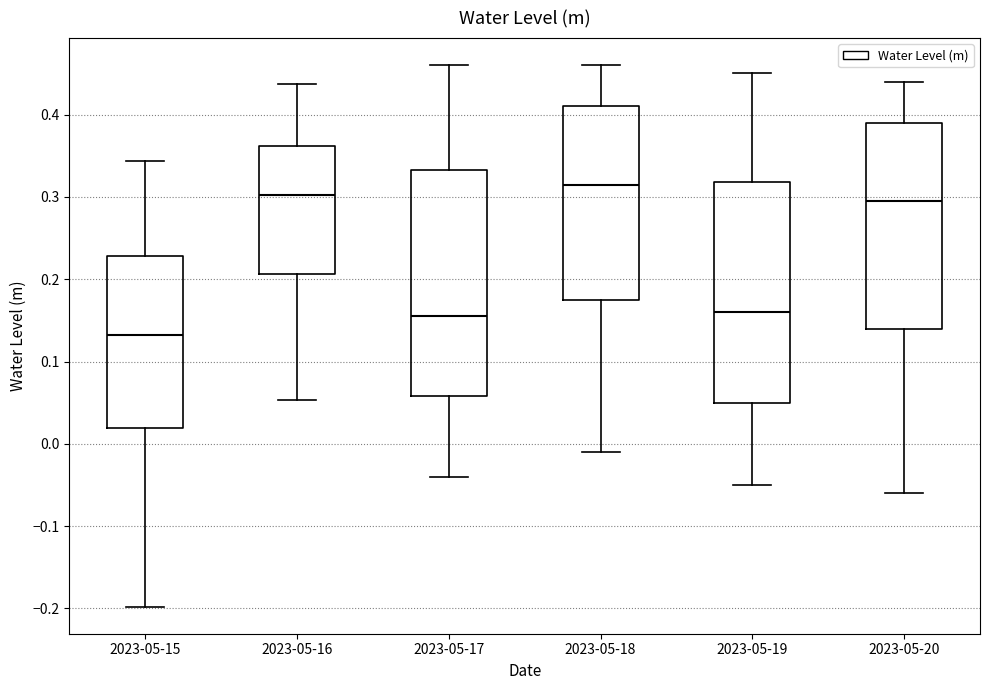

Where does the median line of the box for 2023-05-15 sit on the y-axis? The values are not printed on the chart, so give them approximately, as read against the axis.

0.13